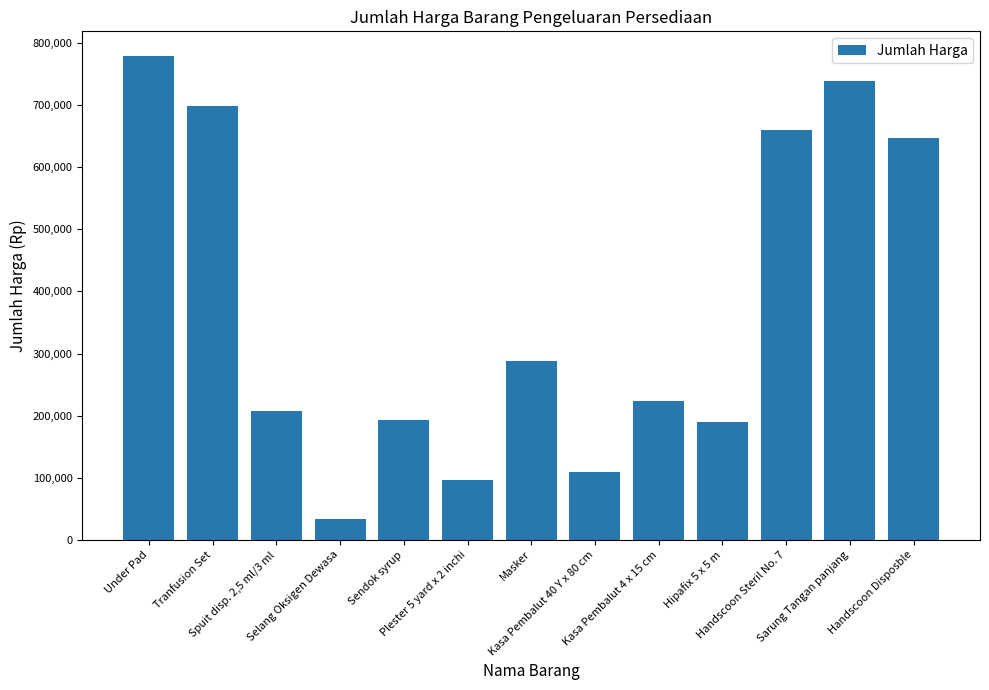

How many distinct data groups are displayed?

1